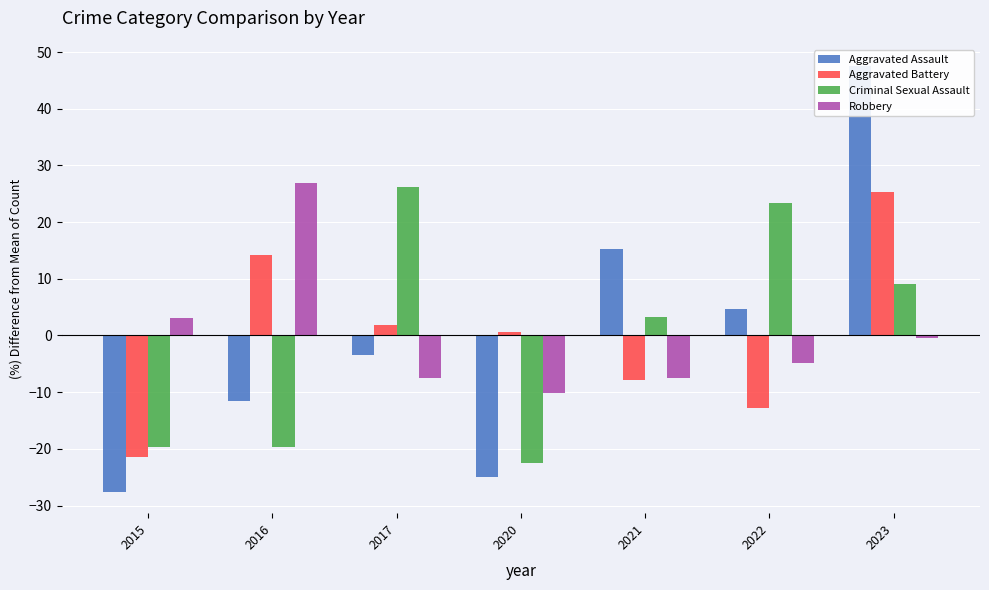

The value of Aggravated Battery at 2021 is -7.9. True or false?

True